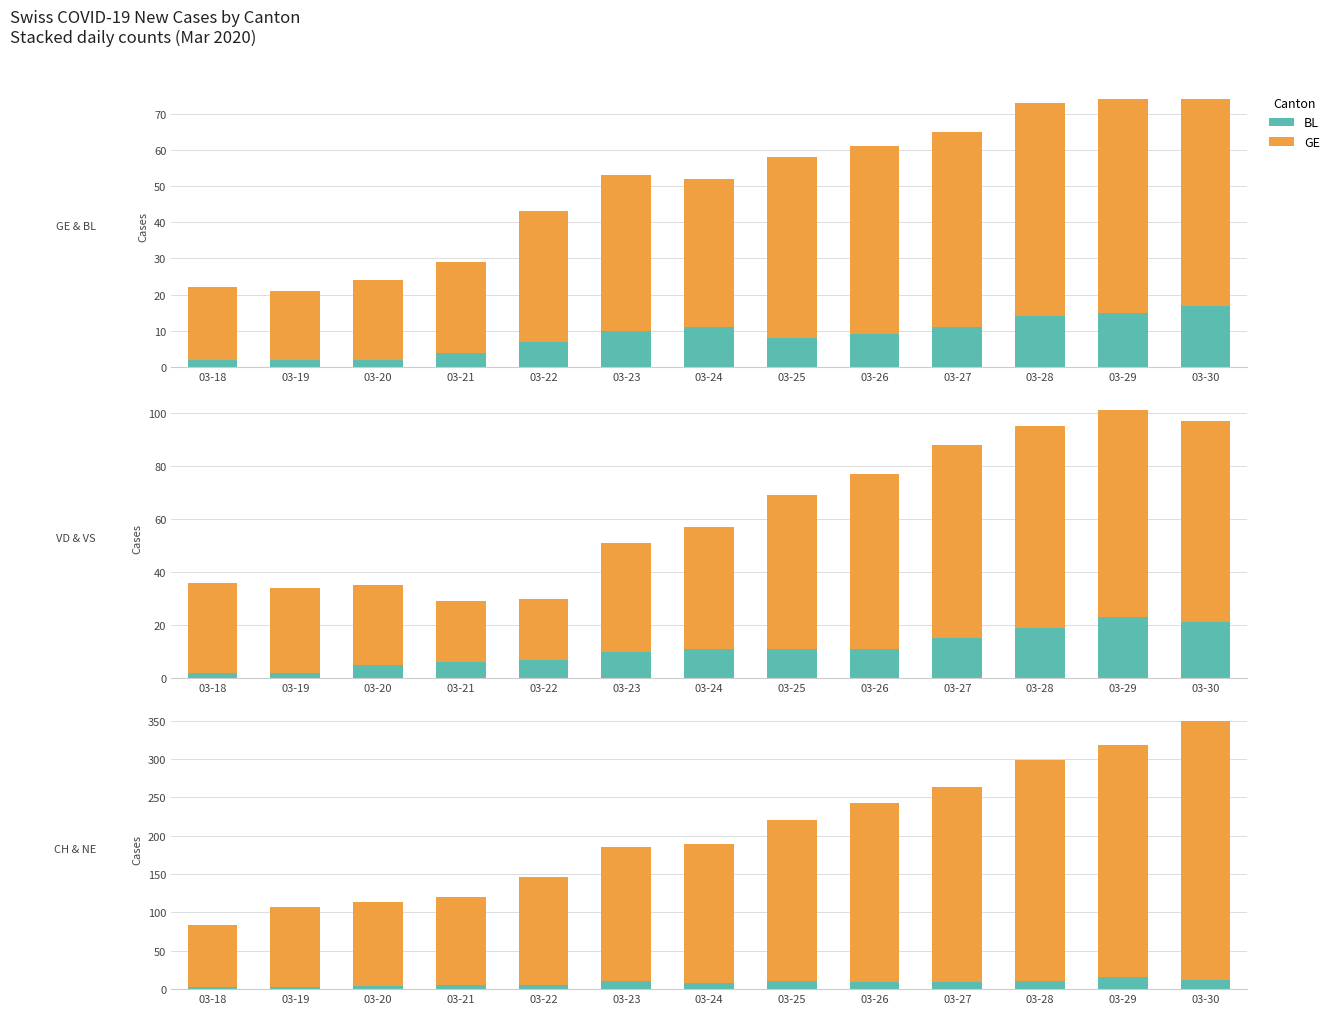

Which series has the largest total across all categories?

CH